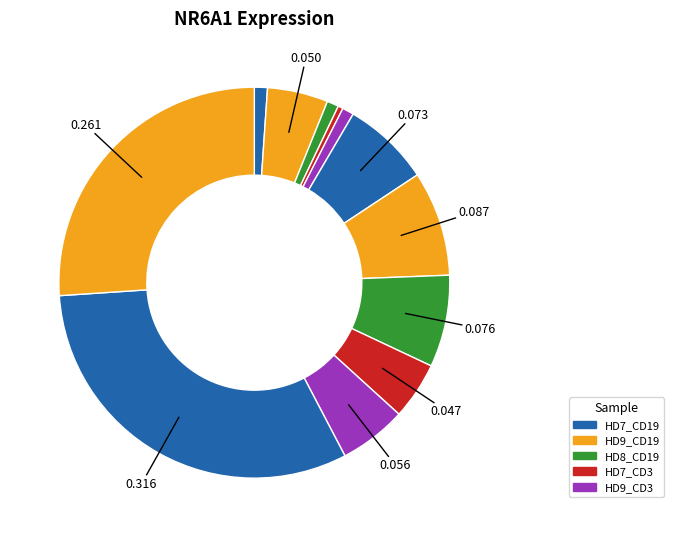

Which slice is the smallest?

HD7_CD3